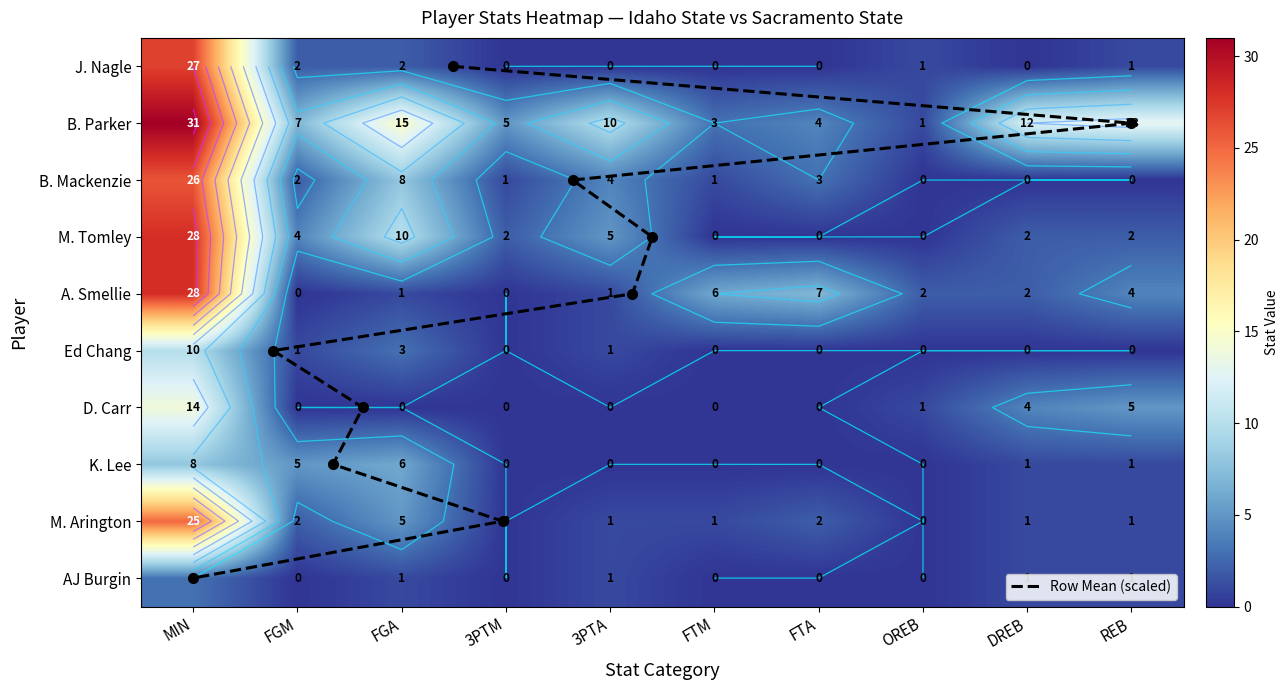

The value of J. Nagle at 3PTA is 13. True or false?

False